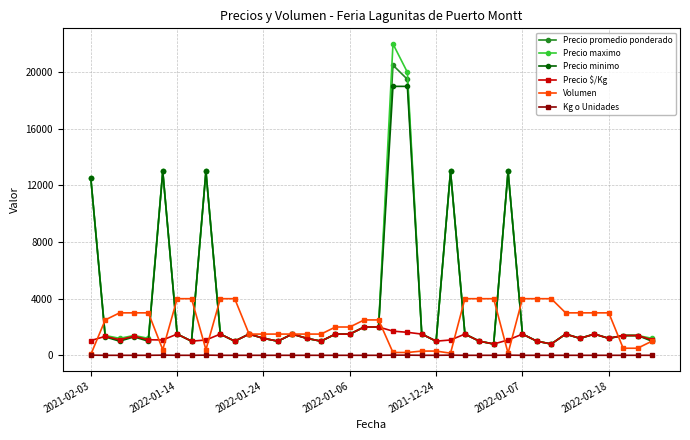

At how many categories does at least one series exceed 7779?

7